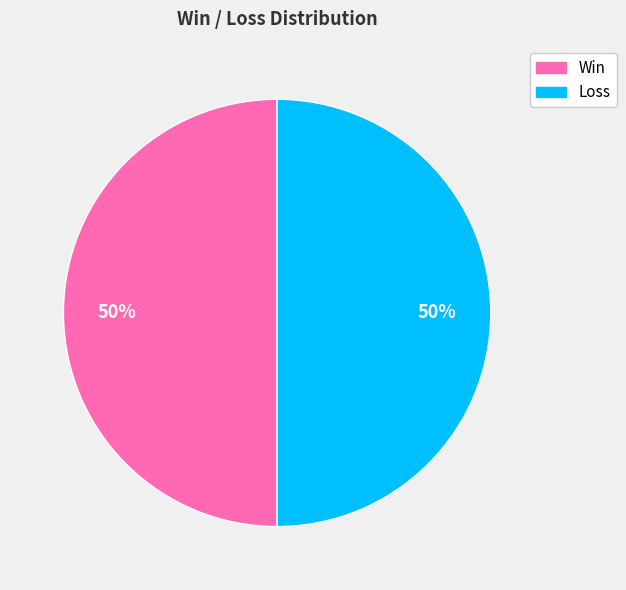

Combined, do Loss and Win account for over 50%?

Yes